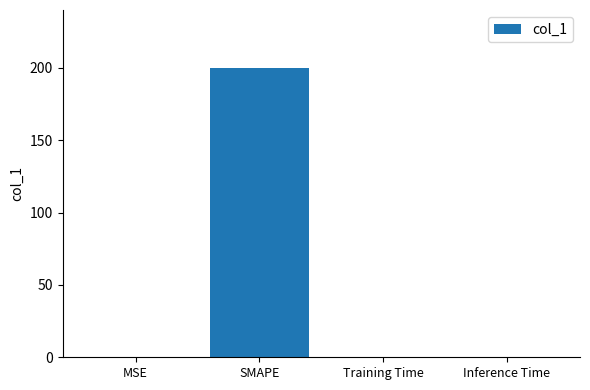

Which has a higher value, Inference Time or SMAPE?

SMAPE